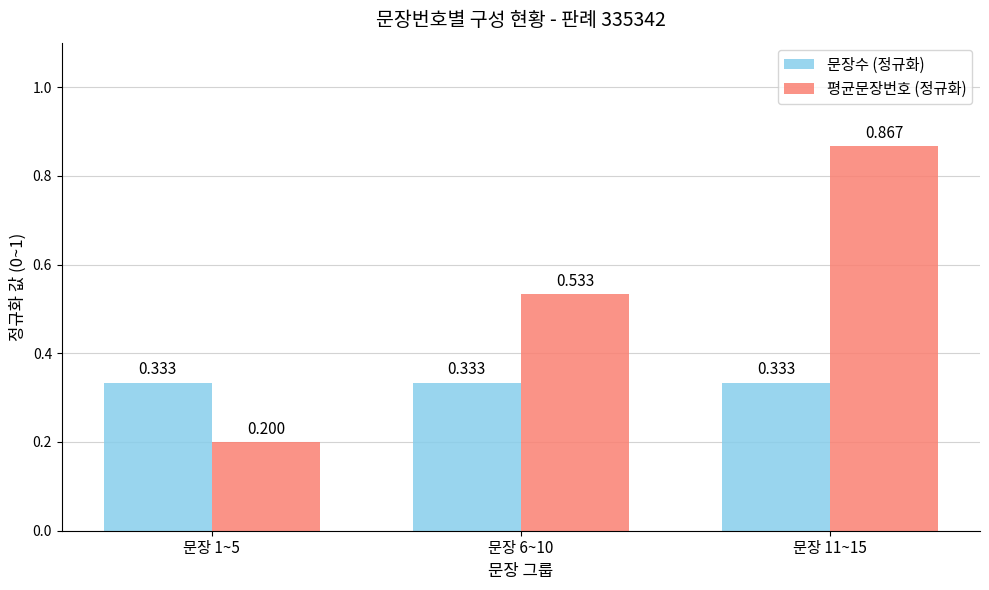

What is the sum of the 문장수 (정규화) values at 문장 6~10 and 문장 11~15?

0.7